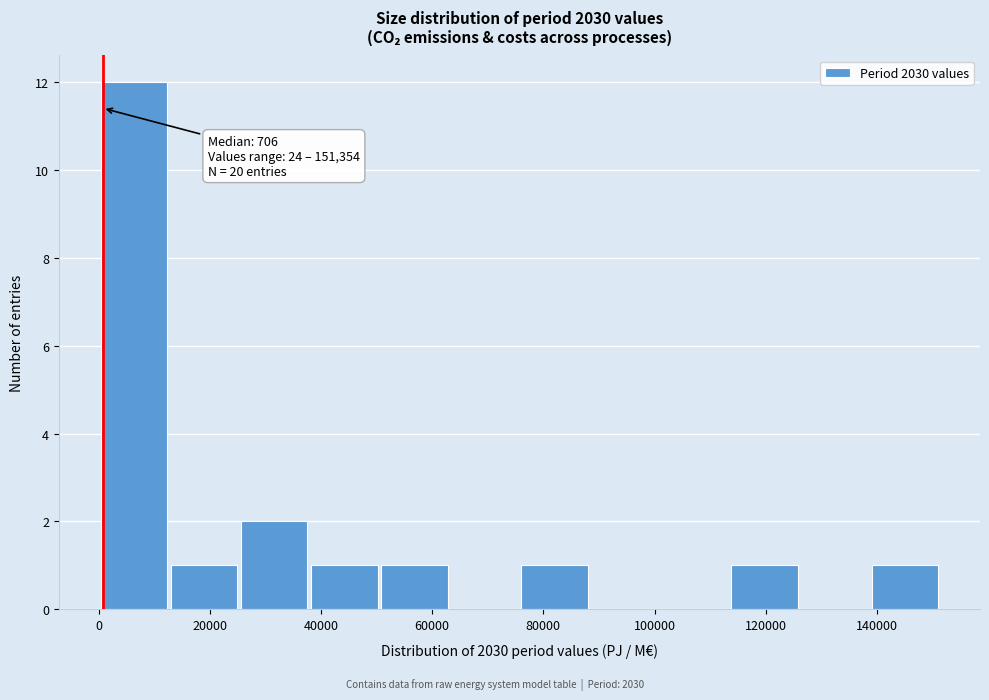

Which range on the x-axis has the tallest bar?

0 to 12000